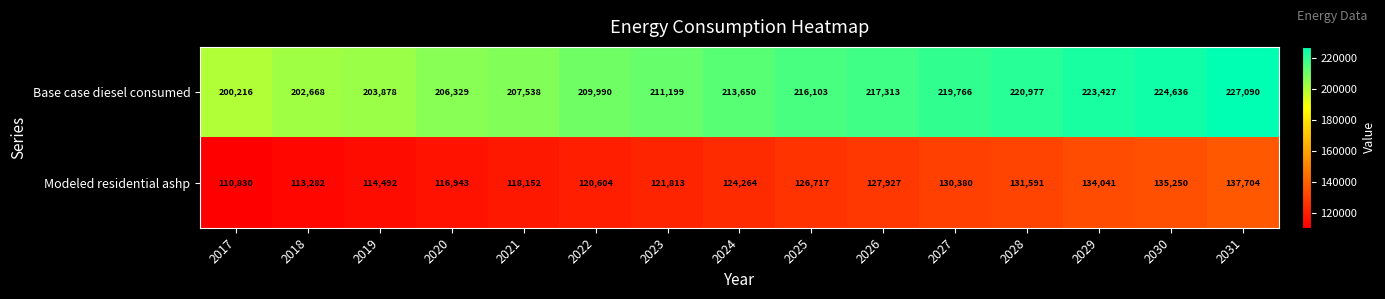

List the series in order of their overall mean, highest first.

Base case diesel consumed, Modeled residential ashp